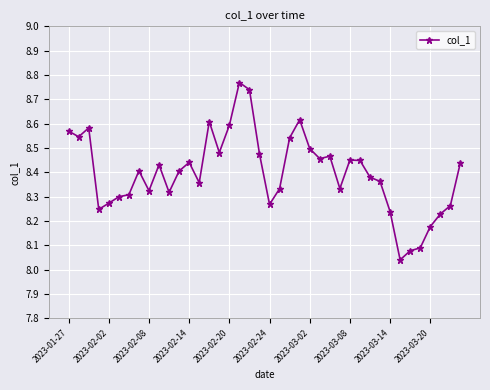

True or false: the data has more than 1 interior local peaks.

True